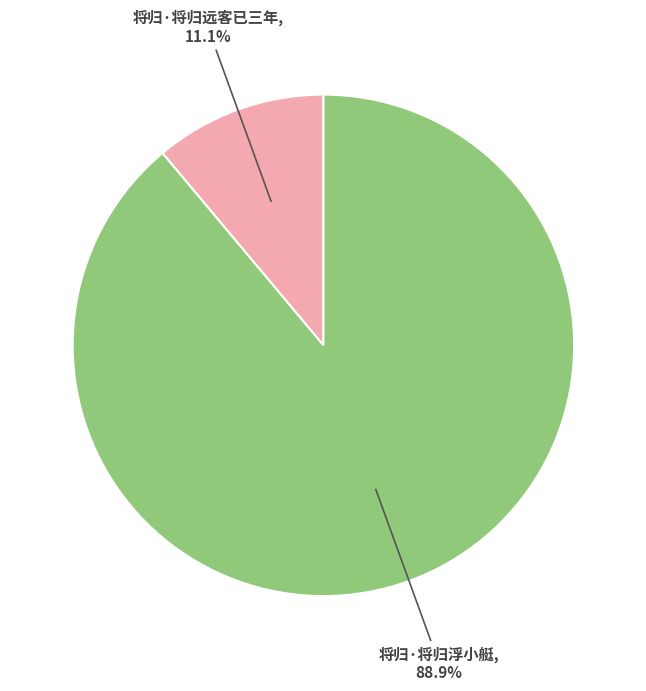

Which category has the biggest portion of the pie?

将归·将归浮小艇